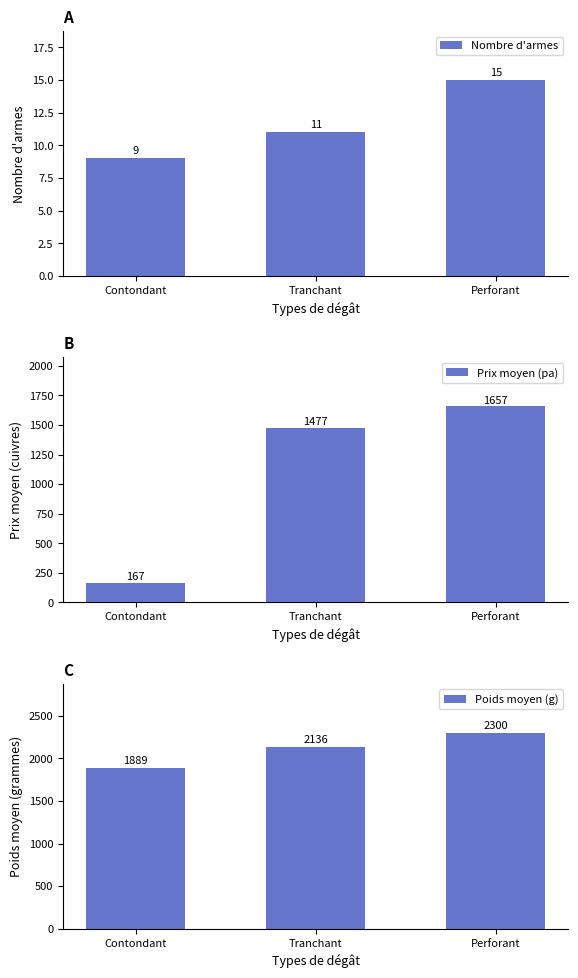

Which series has the widest spread of values?

Prix moyen (pa)